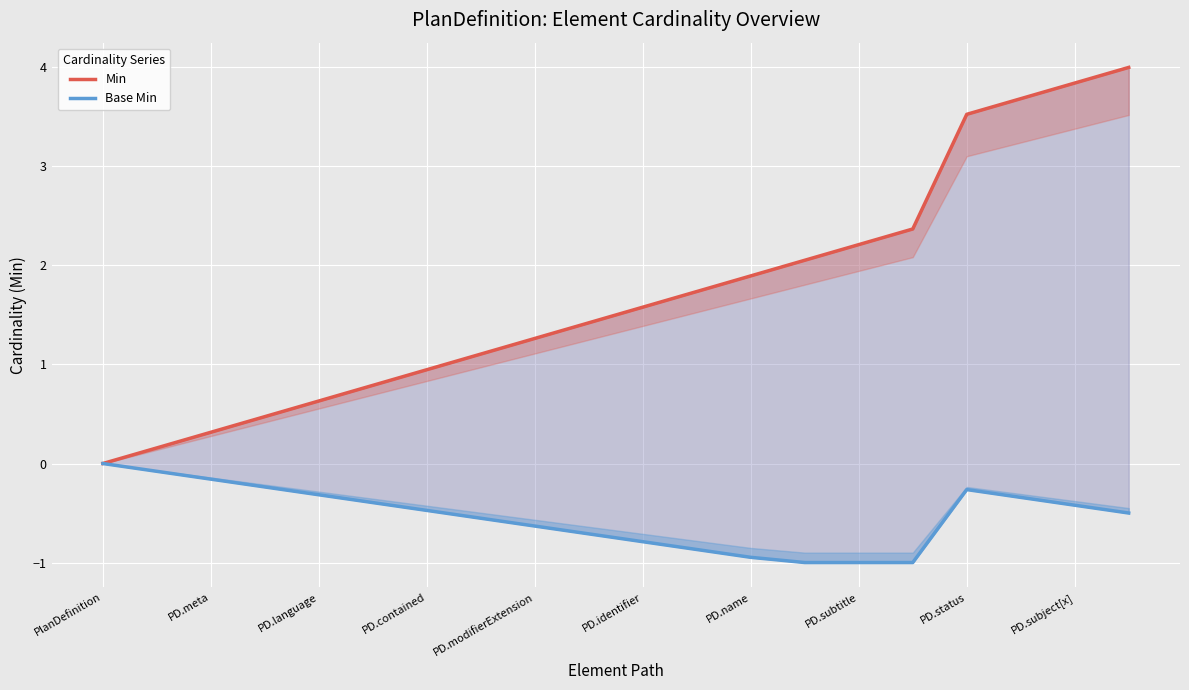

Rank the series by their maximum value, from highest to lowest.

Min, Base Min